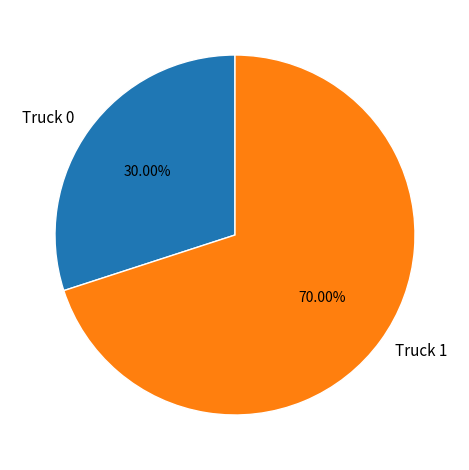

Does Truck 0 represent more than half of the total?

No